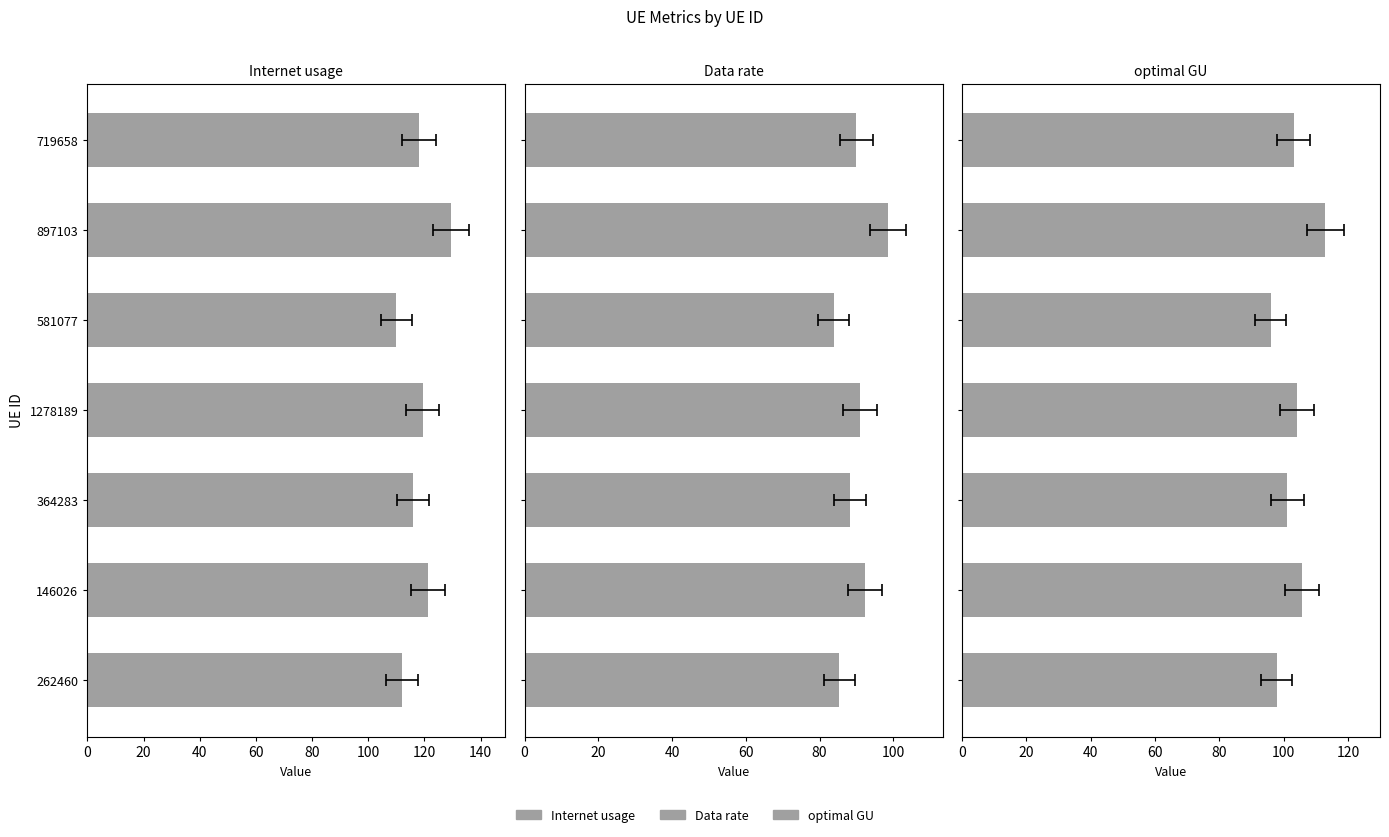

How many groups of bars are there?

7